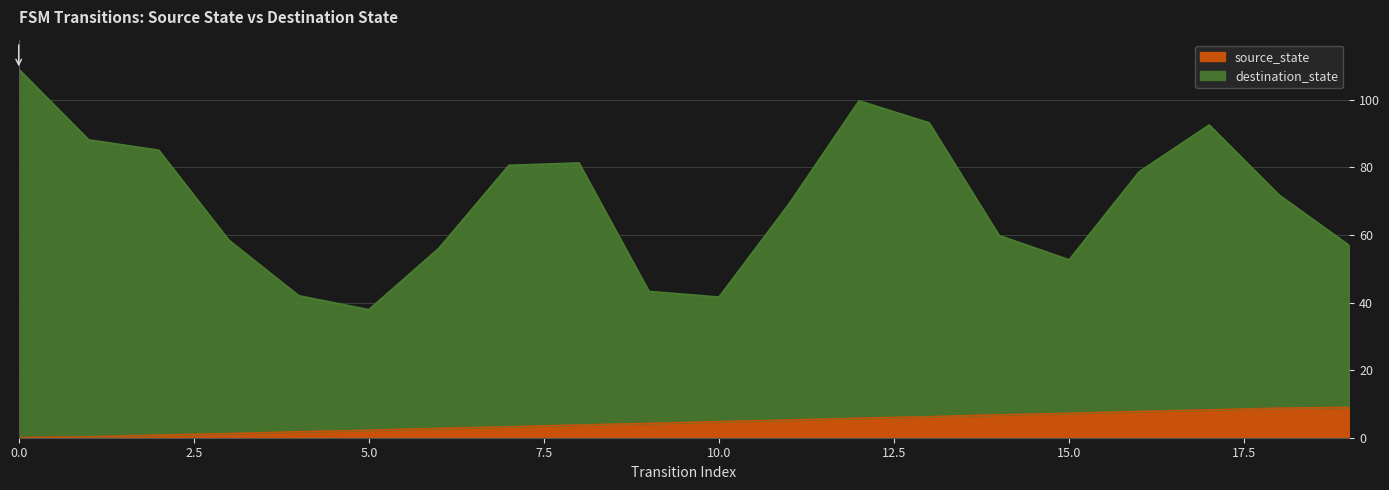

List the labels in order of value, largest first.

19, 18, 17, 16, 15, 14, 13, 12, 11, 10, 9, 8, 7, 6, 5, 4, 3, 2, 1, 0